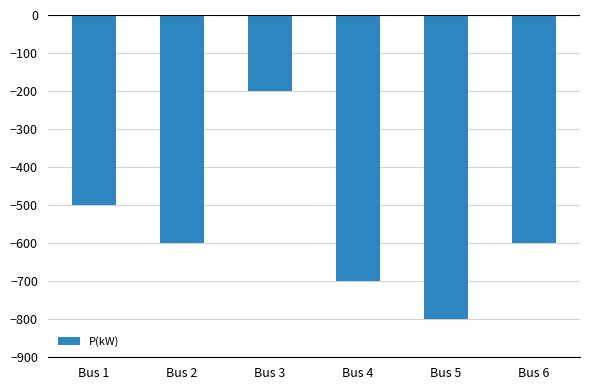

What value does the data have at Bus 5, to the nearest 50?

-800